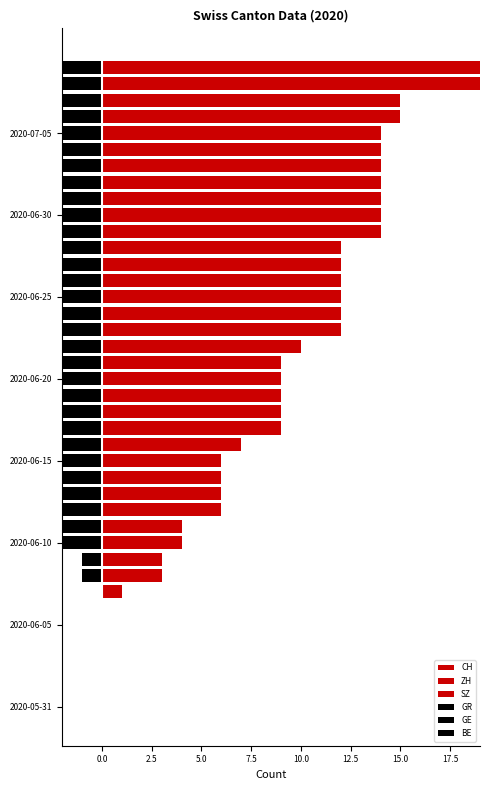

What is the difference between the maximum and second lowest values in the ZH series?

3.0